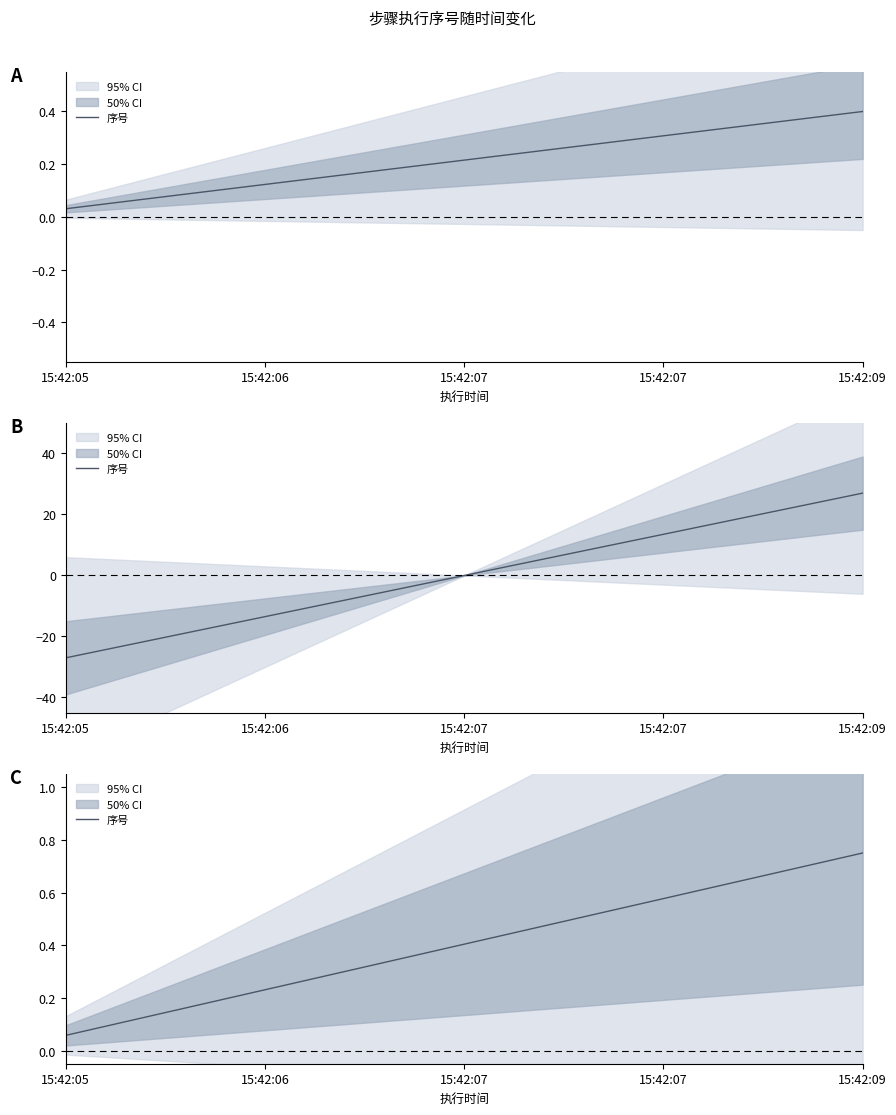

What is the difference between the values at 11 and 7?

0.2